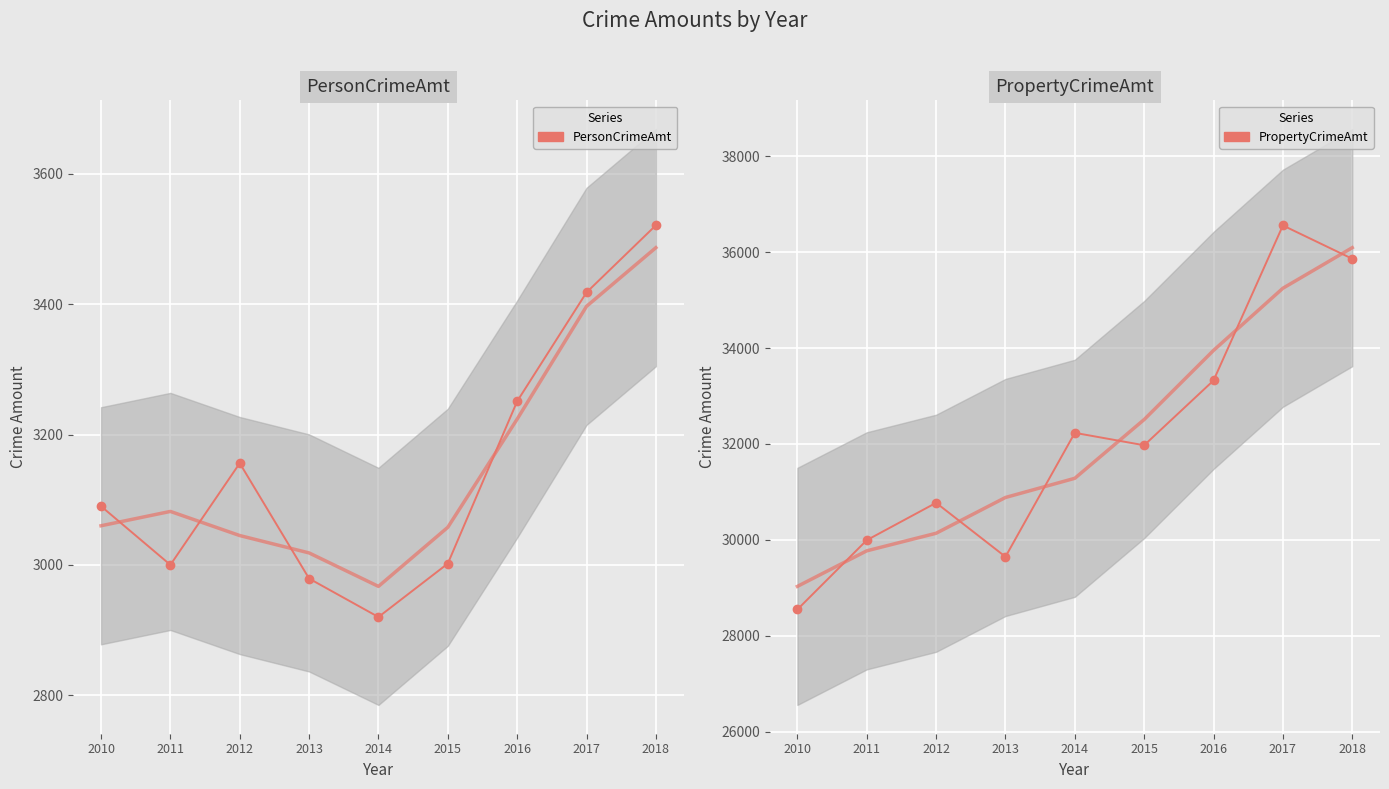

Reading left to right, list all the values displayed in this chart.

PersonCrimeAmt: 2010=3090	2011=3000	2012=3156	2013=2979	2014=2920	2015=3002	2016=3251	2017=3418	2018=3521
PropertyCrimeAmt: 2010=28549	2011=29994	2012=30773	2013=29648	2014=32232	2015=31973	2016=33324	2017=36556	2018=35861